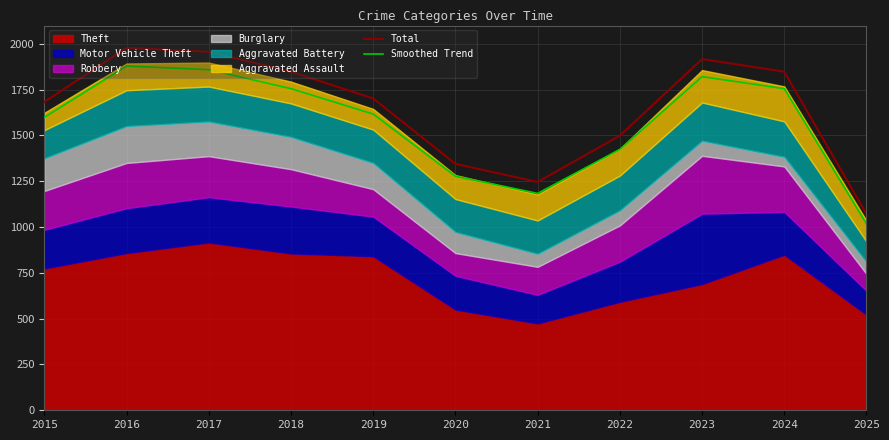

In Smoothed Trend, how many points are lower than both neighbors (excluding endpoints)?

1